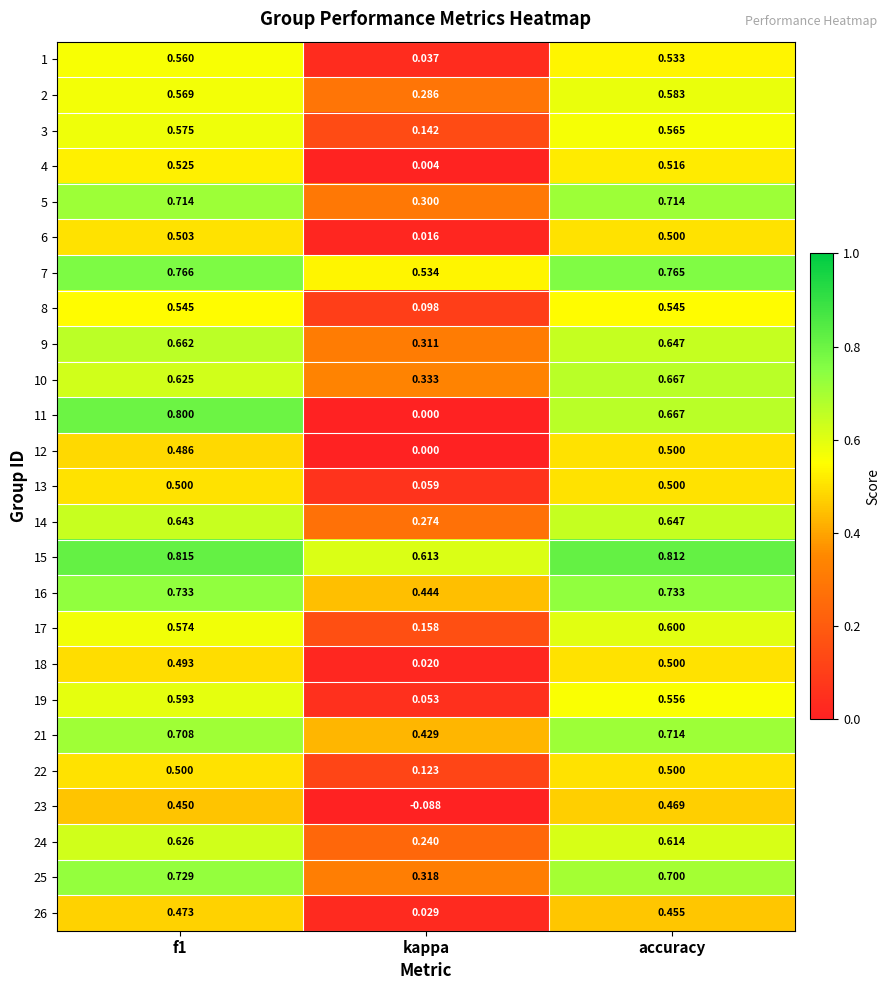

Is the value of 26 at accuracy greater than the value of 13 at f1?

No